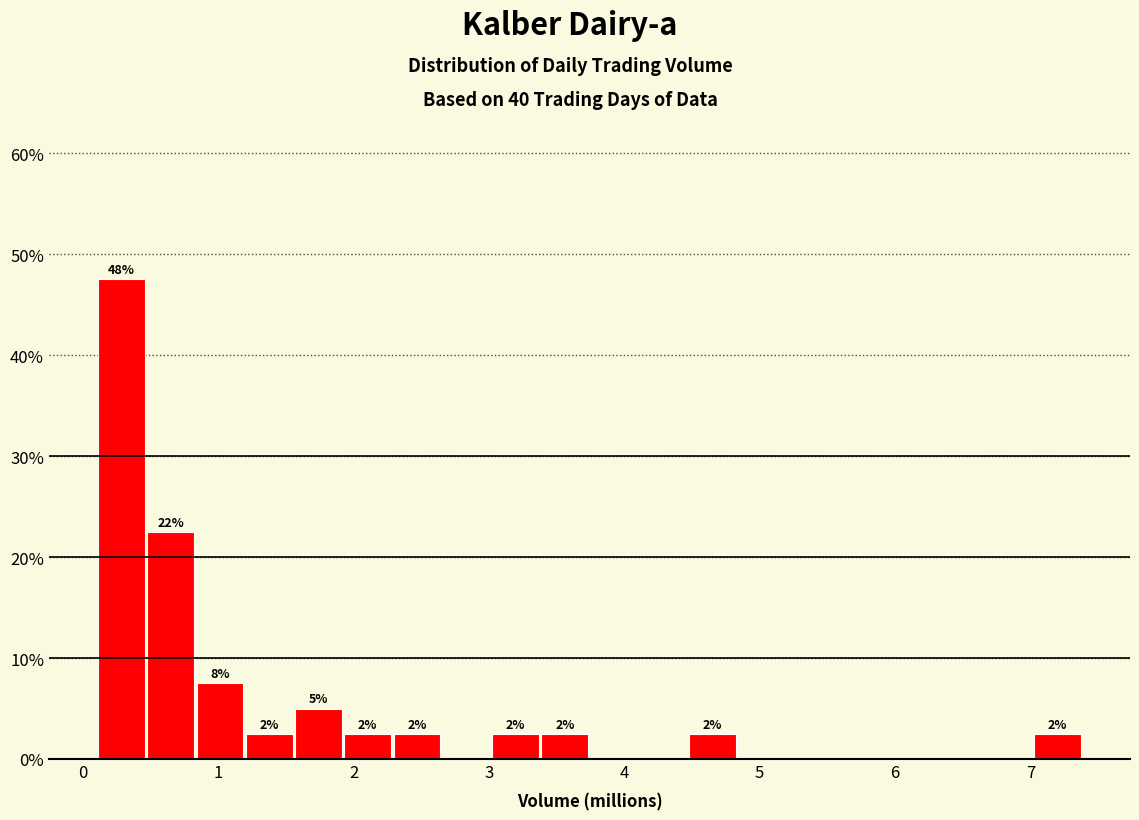

Around what value on the x-axis is the tallest bar? Give the approximate position of its centre, as read against the axis.

0.3